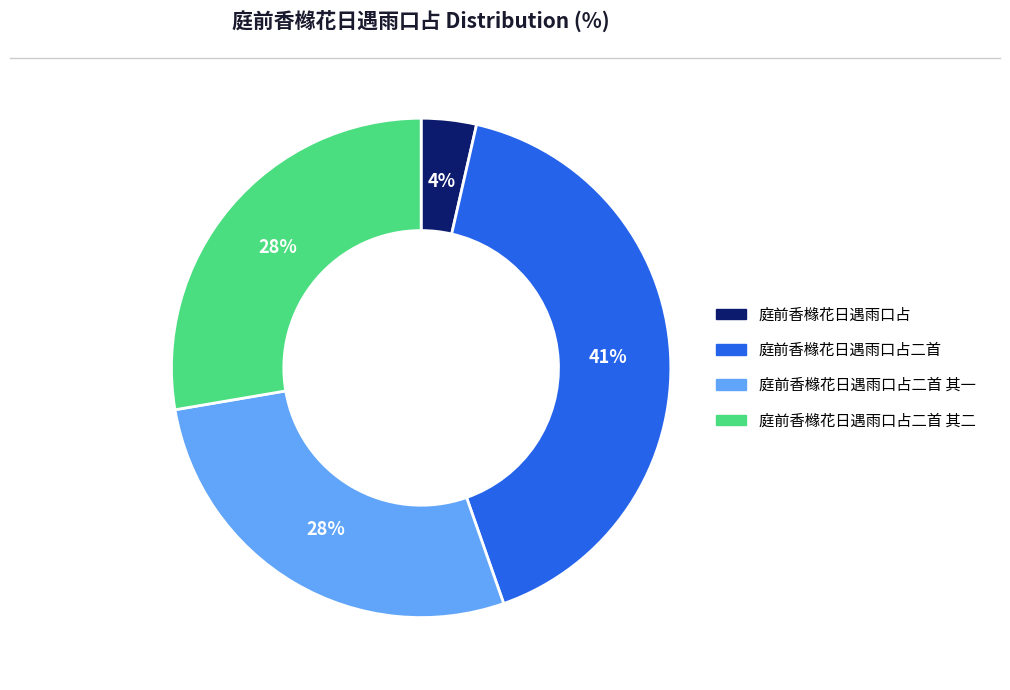

To the nearest percent, what is the average slice percentage?

25%